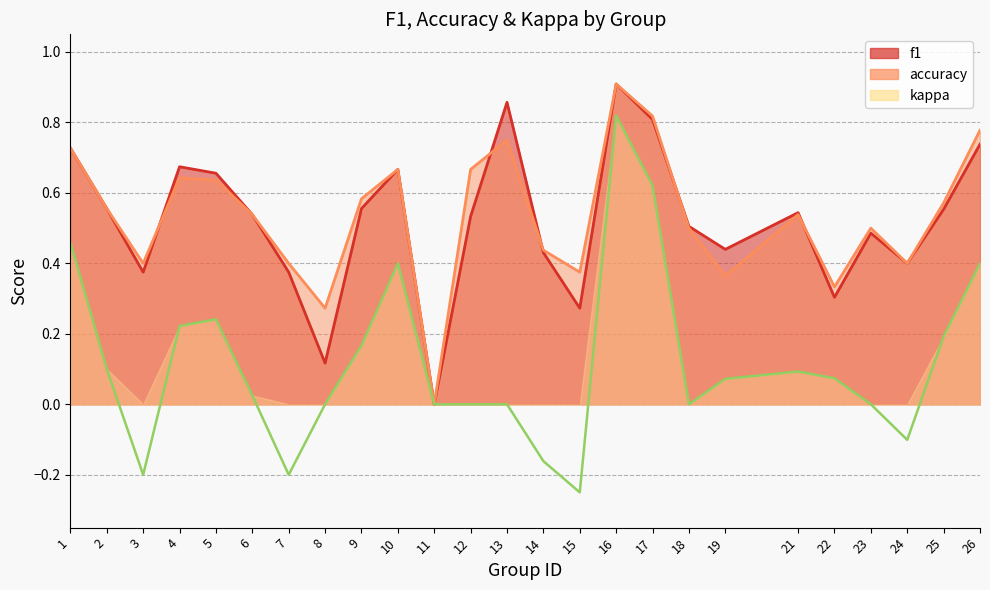

How many lines are shown in the chart?

3